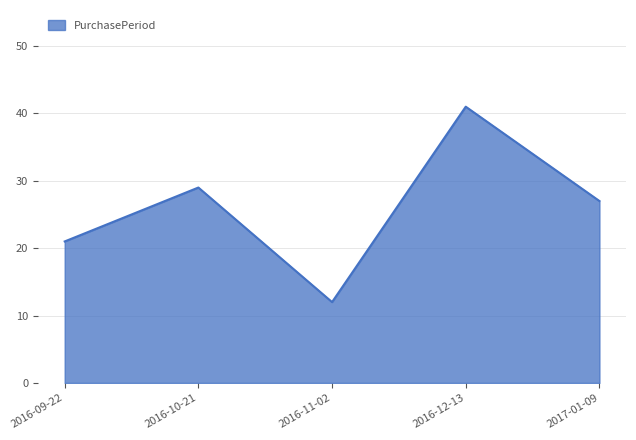

What position from the left is 2016-11-02?

3